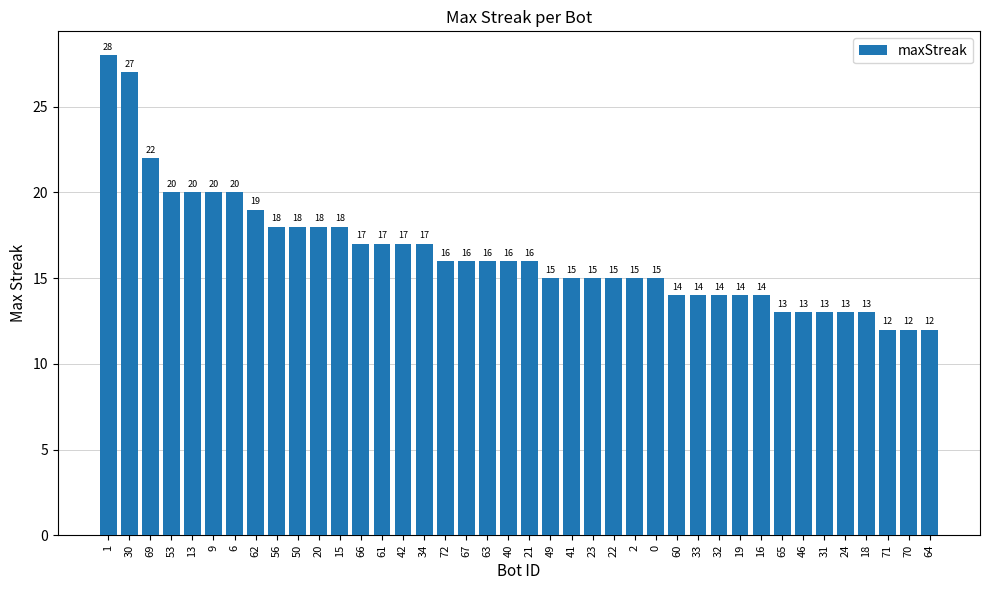

What is the label of the 38th bar from the left?

71